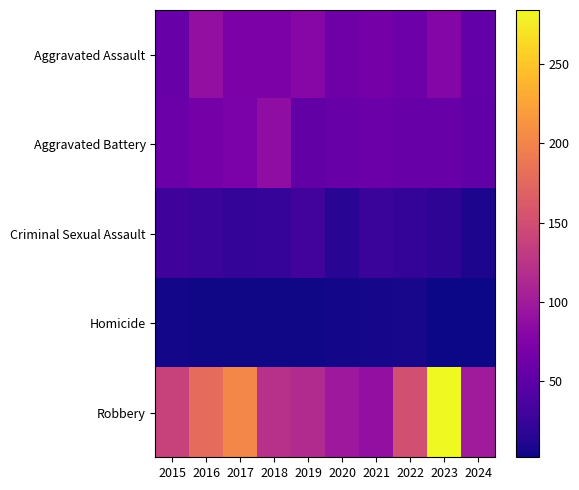

Count the number of categories in the chart.

10